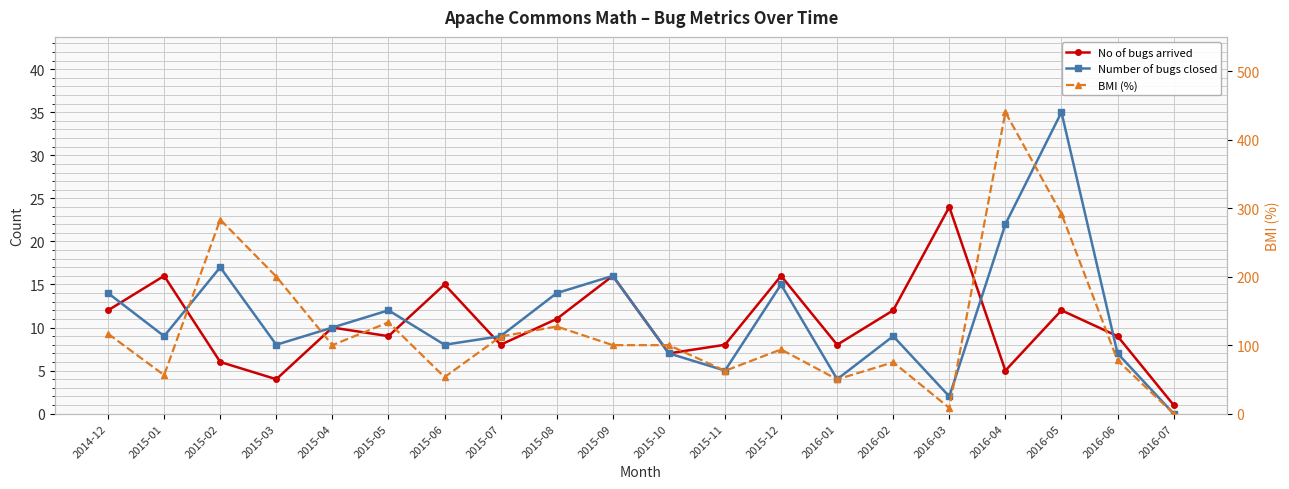

How many interior local peaks does the BMI (%) series have?

6